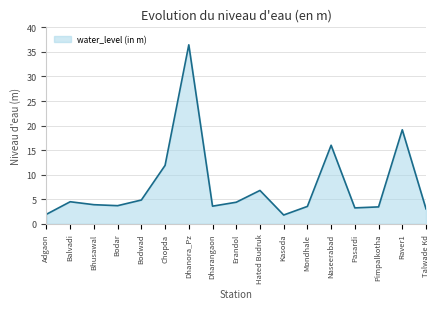

What is the approximate value at Hated Budruk?

6.8